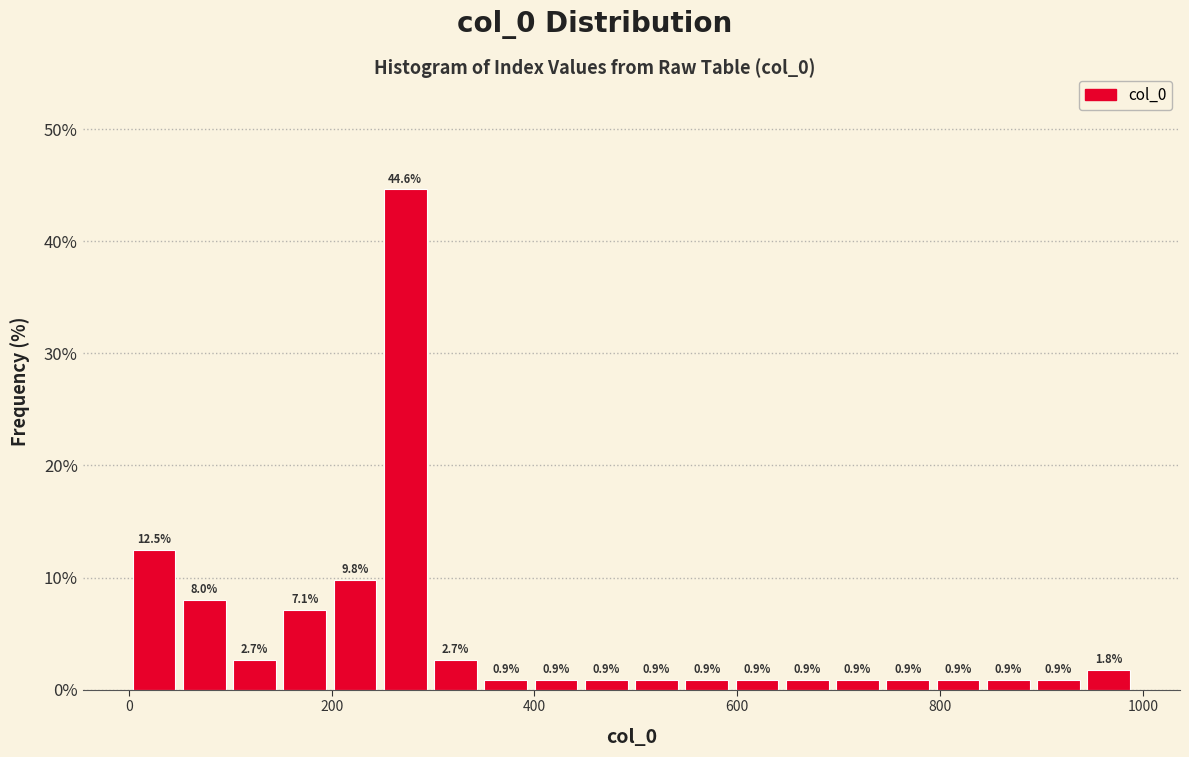

Read against the x-axis, roughly where is the centre of the tallest bar?

280